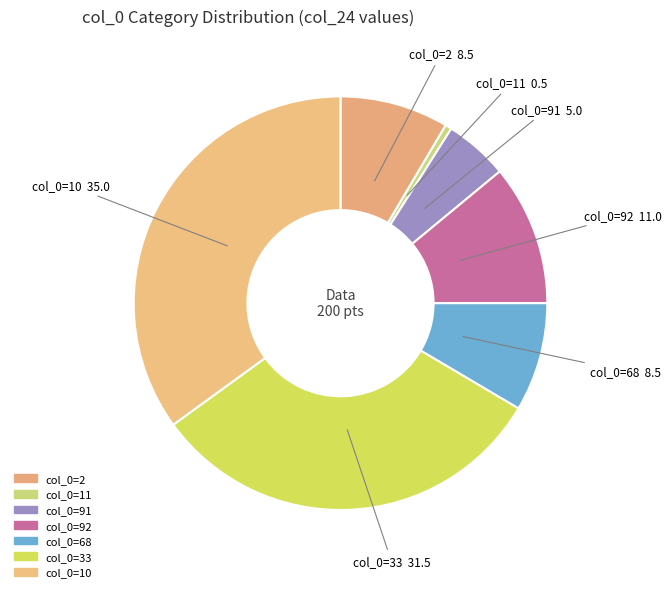

To the nearest percent, what is the average slice percentage?

14%